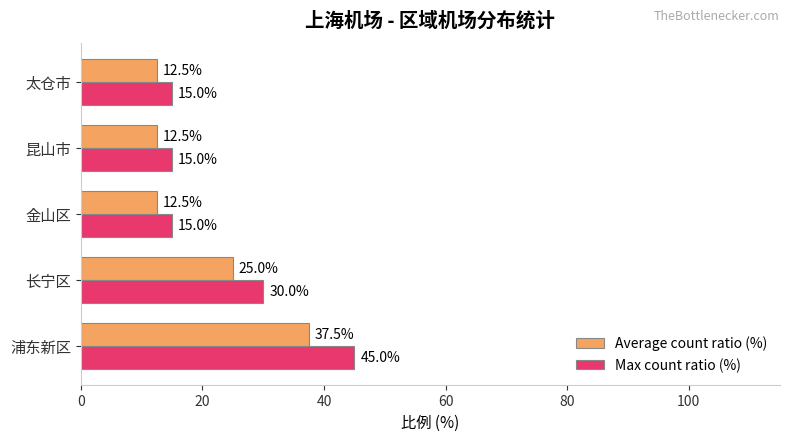

Where is Average count ratio (%) nearest to the value 25?

长宁区